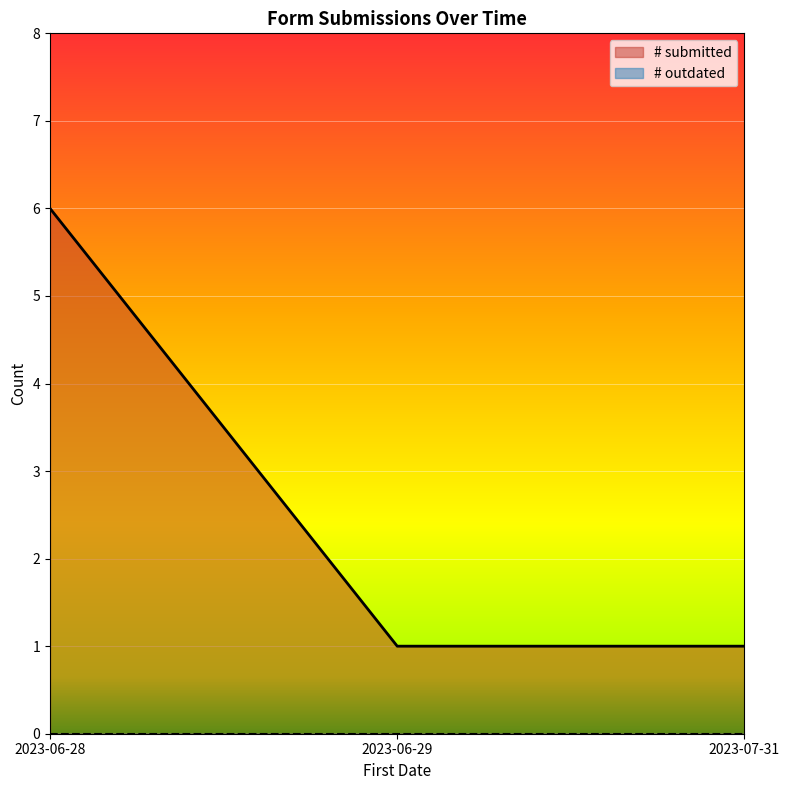

What value does the data have at 2023-06-28?

6